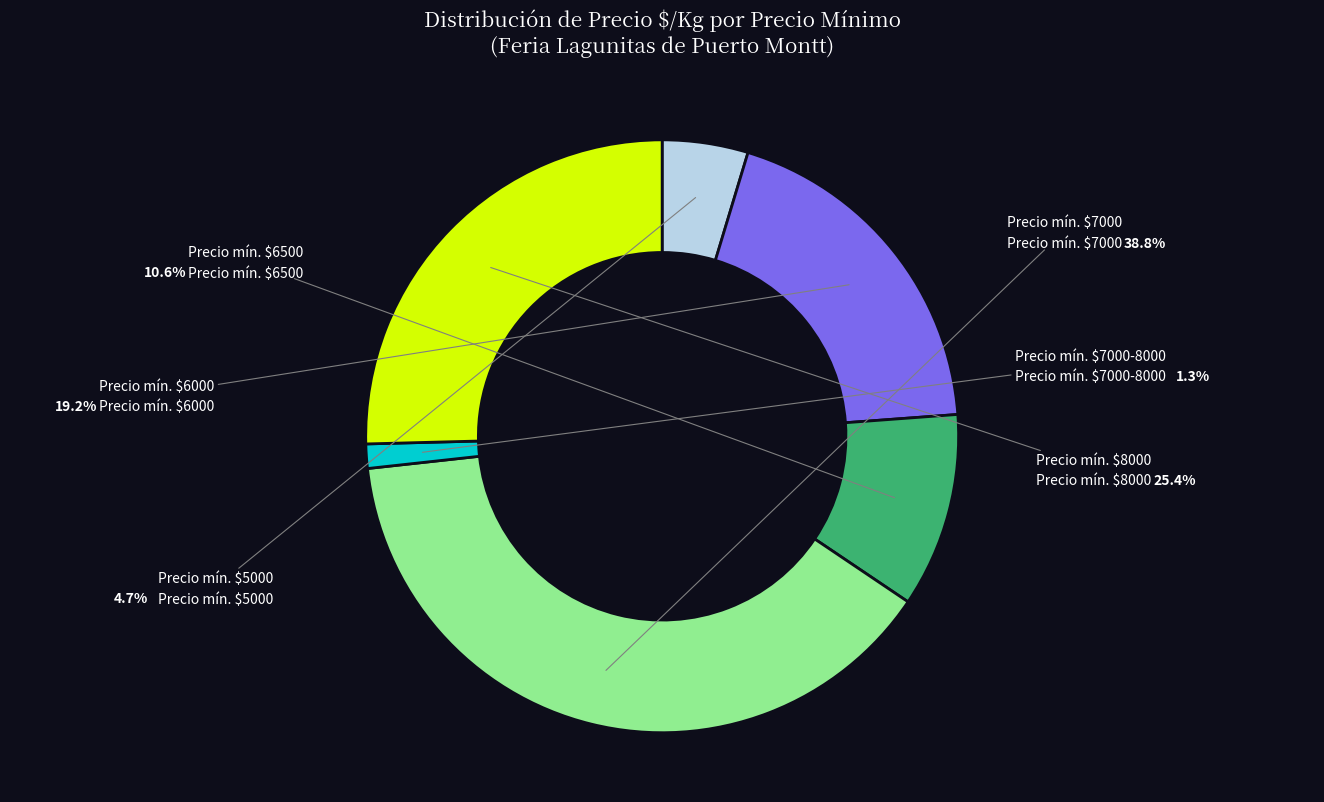

Does any single category account for the majority?

No